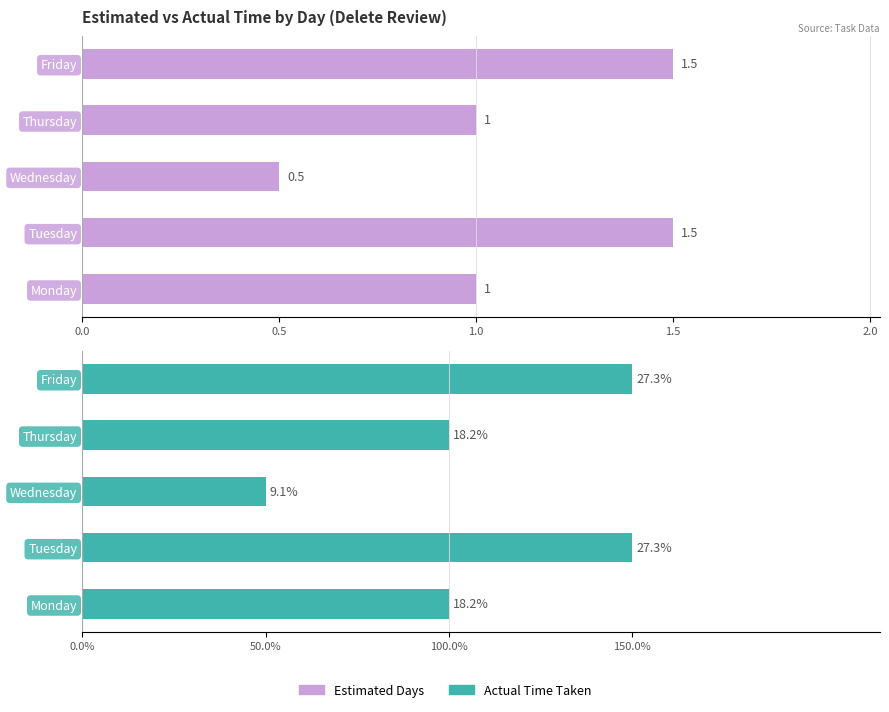

How many bars are there in each group?

2